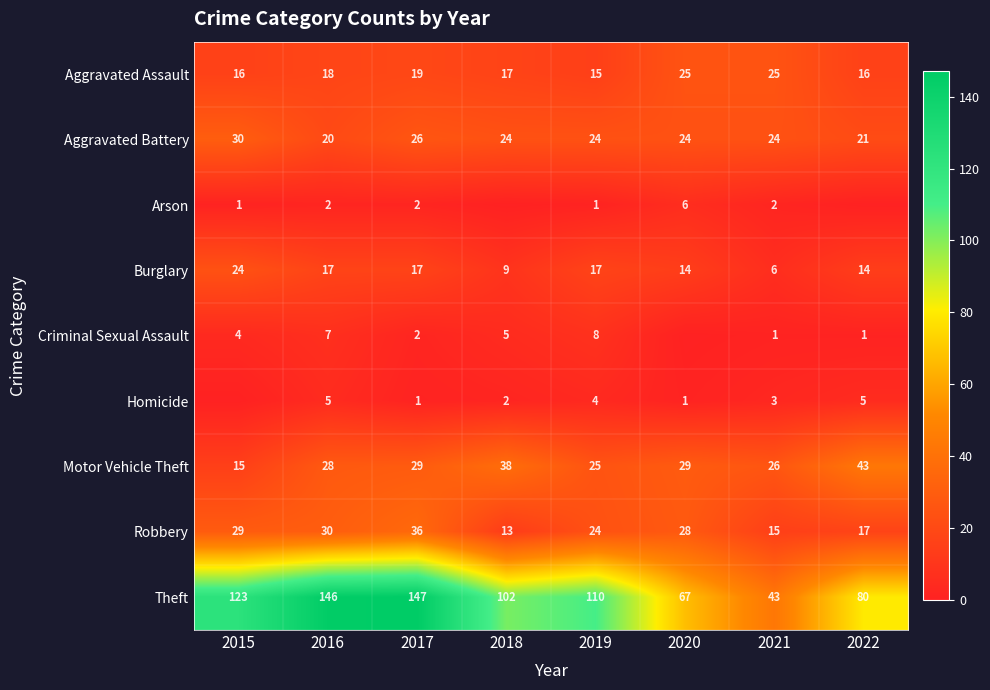

The Homicide series shows 2 at 2022. True or false?

False